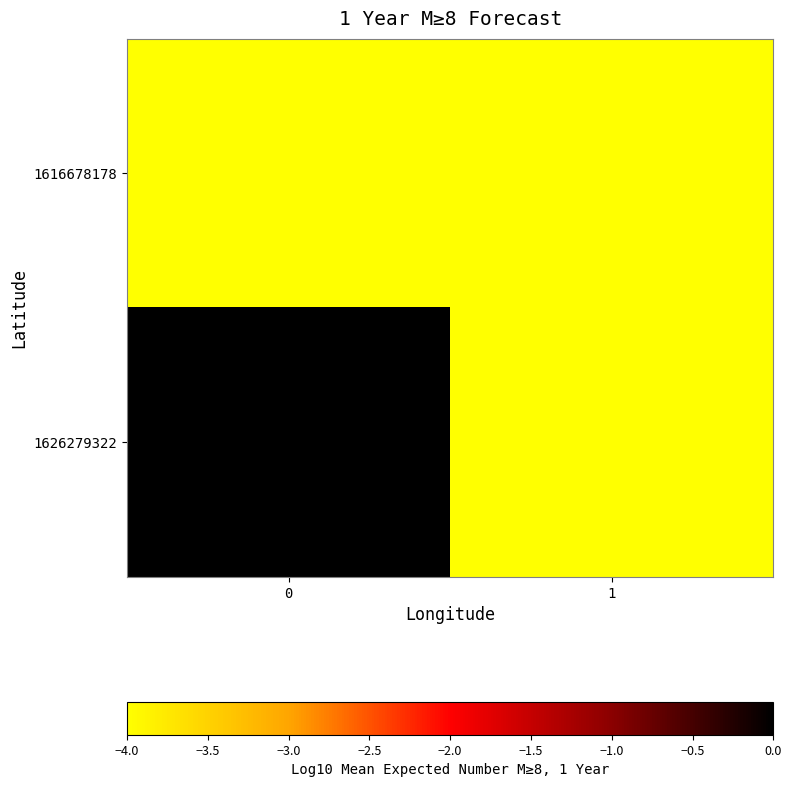

Which series has the largest total across all categories?

1626279322